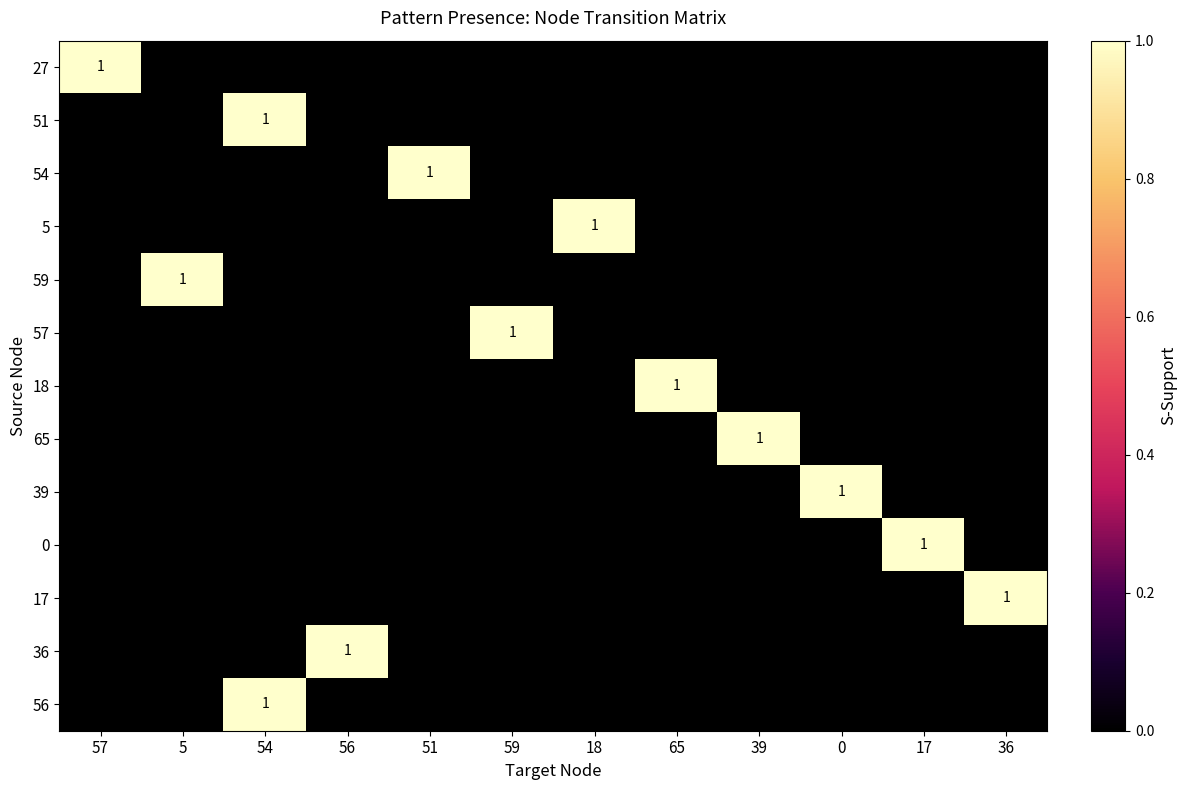

The 36 series shows 0 at 56. True or false?

False